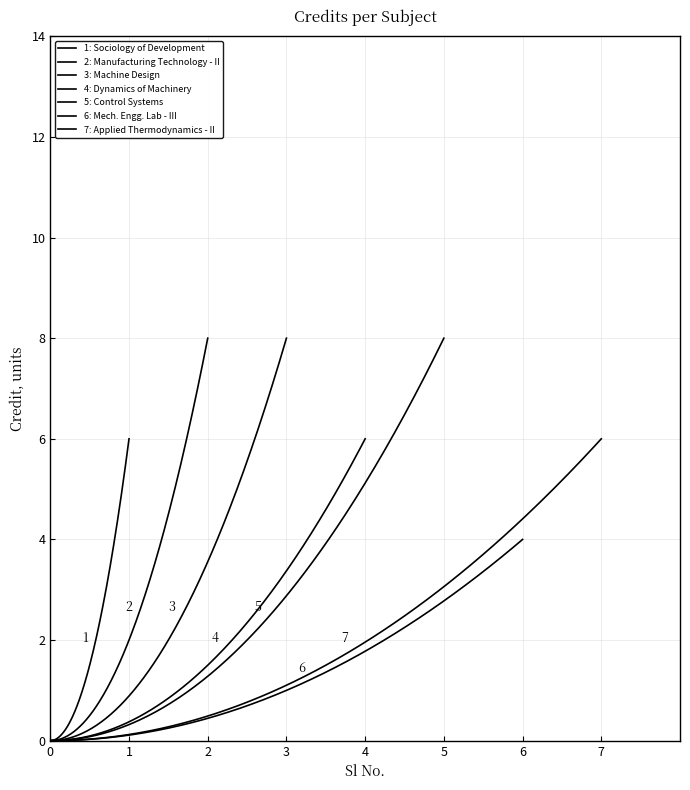

Rank the categories by value from lowest to highest.

6, 1, 4, 7, 2, 3, 5